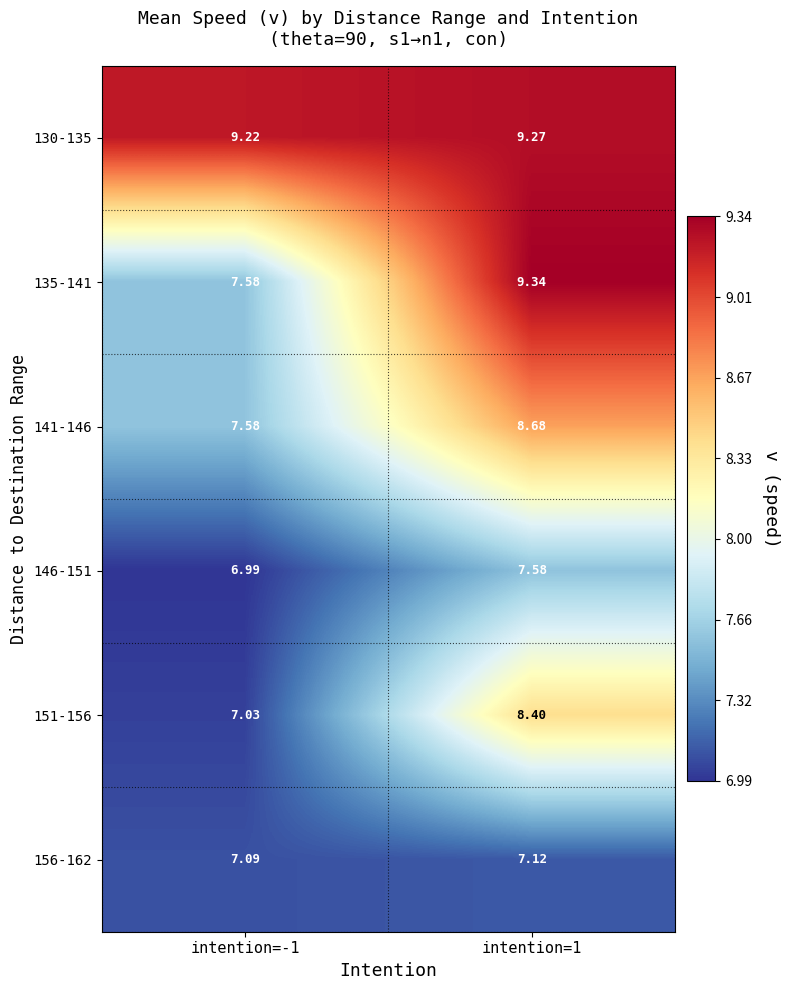

Is the value of 141-146 at intention=1 greater than the value of 130-135 at intention=1?

No